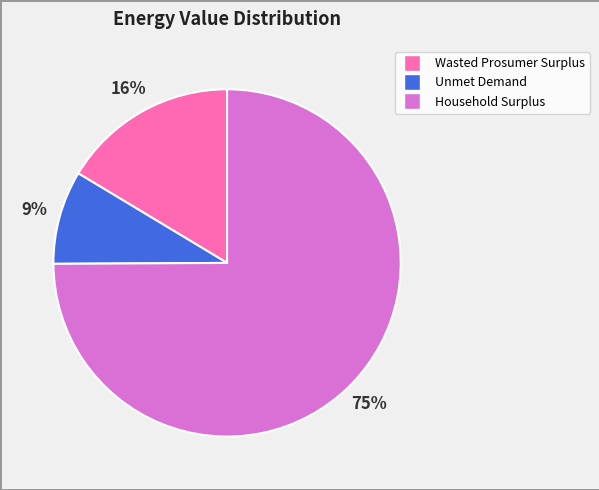

Which slice is the largest?

Household Surplus